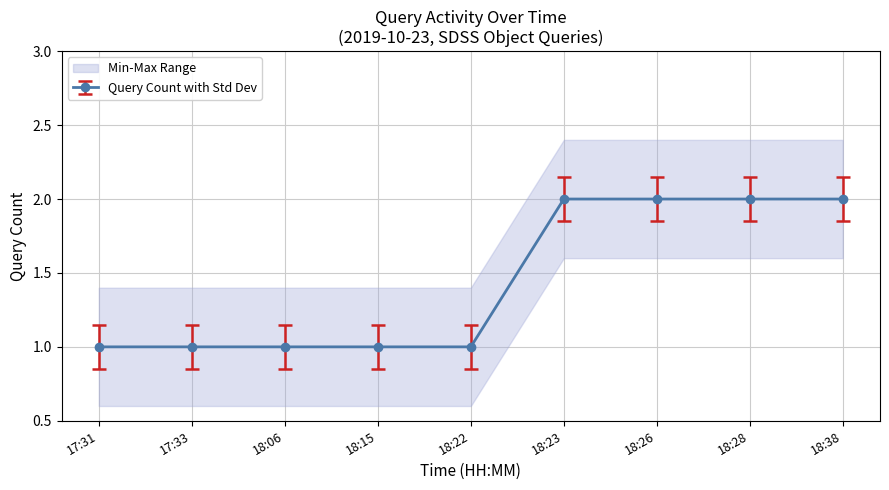

Count the values in the range 1 to 2.

9